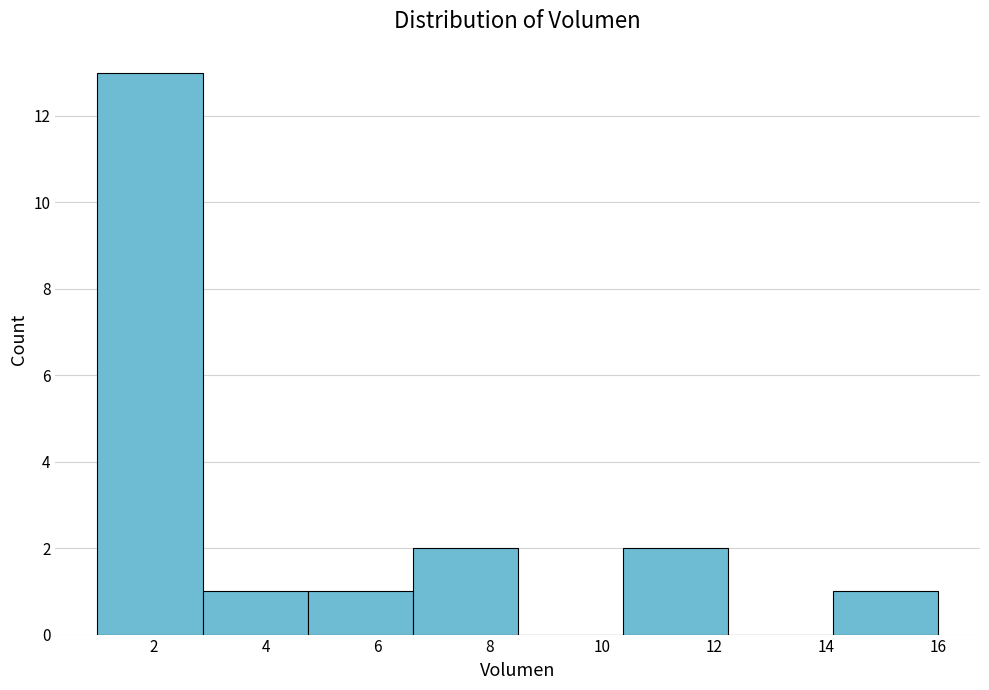

Reading left to right, list every bar in this chart as the range it spans on the x-axis followed by its height. Neither the bar edges nor the heights are printed on the chart, so give them approximately, as read against the axes.

1.0 to 2.8: 13
2.8 to 4.8: 1
4.8 to 6.6: 1
6.6 to 8.6: 2
8.6 to 10.4: 0
10.4 to 12.2: 2
12.2 to 14.2: 0
14.2 to 16.0: 1